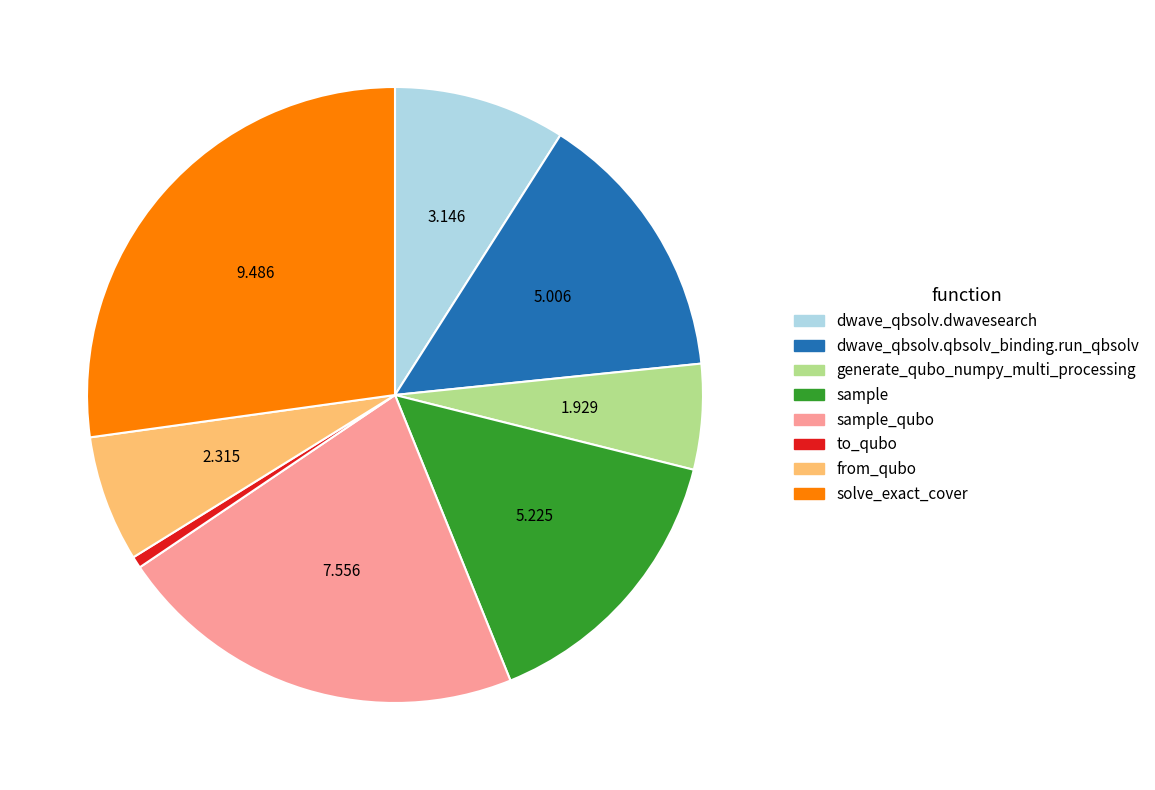

Is there a majority slice in this chart?

No